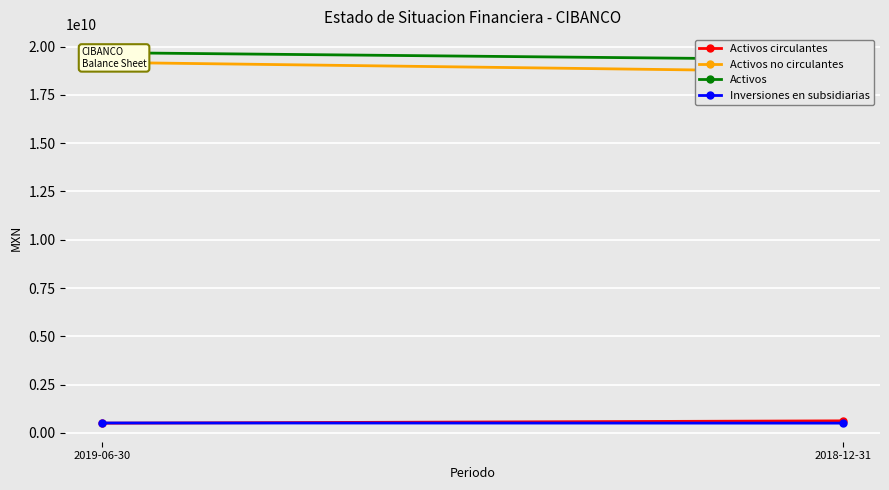

What is the greatest value displayed?

19689642000